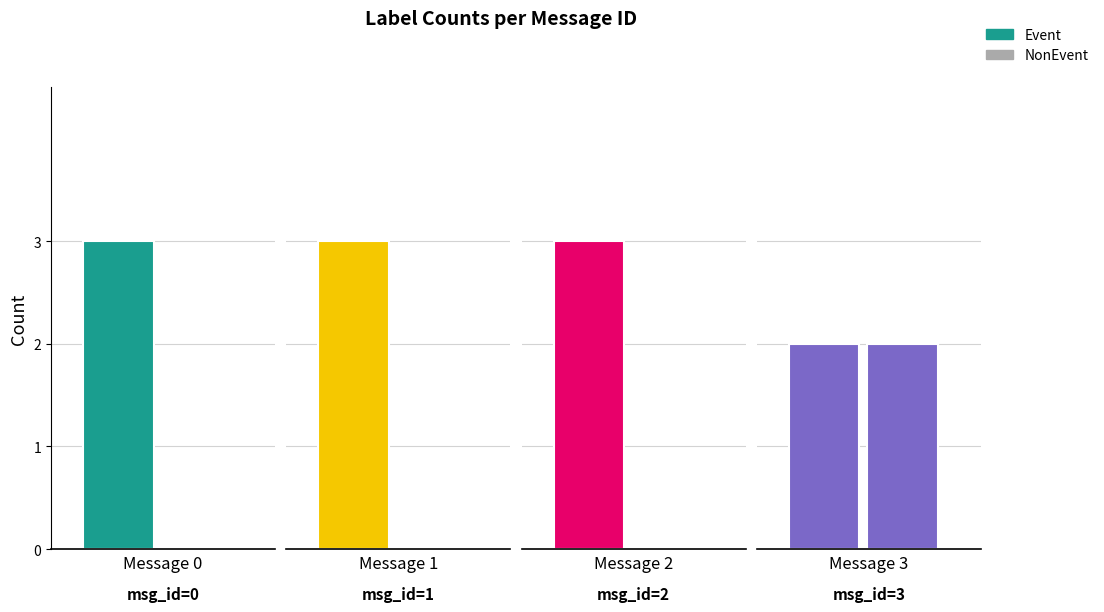

What is the sum of all Event values?

11